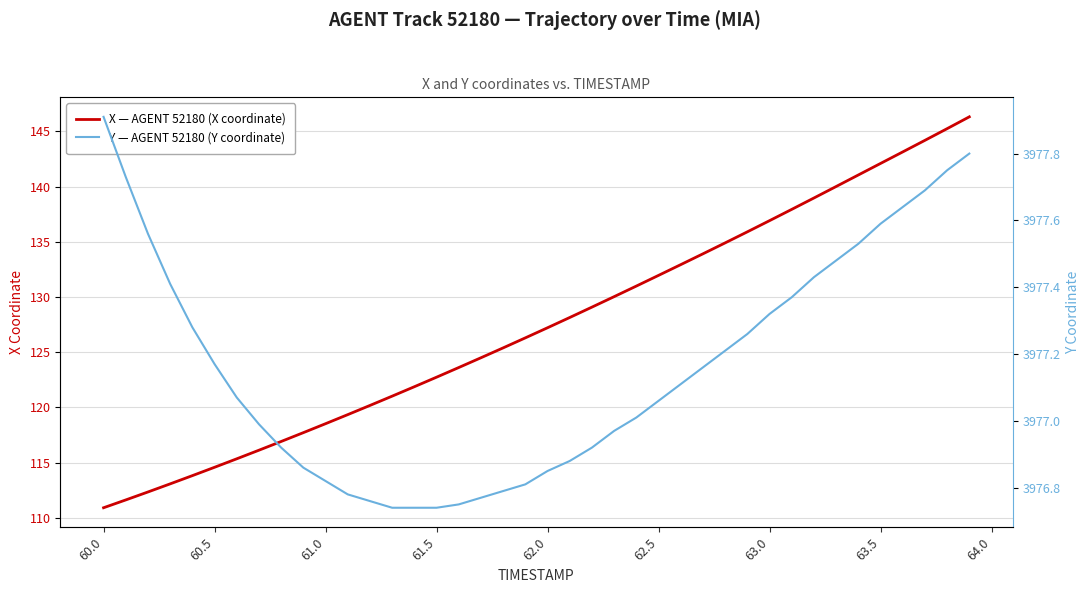

How many values in the Y — AGENT 52180 (Y coordinate) series are below 3977?

17